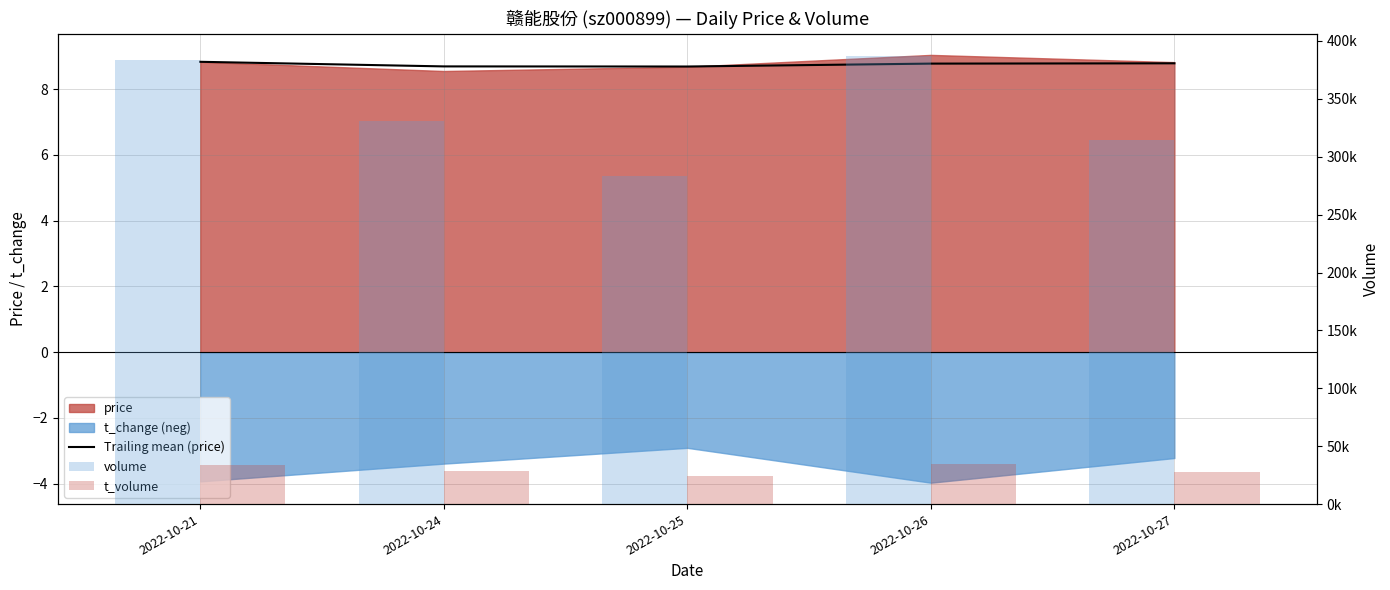

At which label does Trailing mean (price) reach its minimum?

2022-10-25